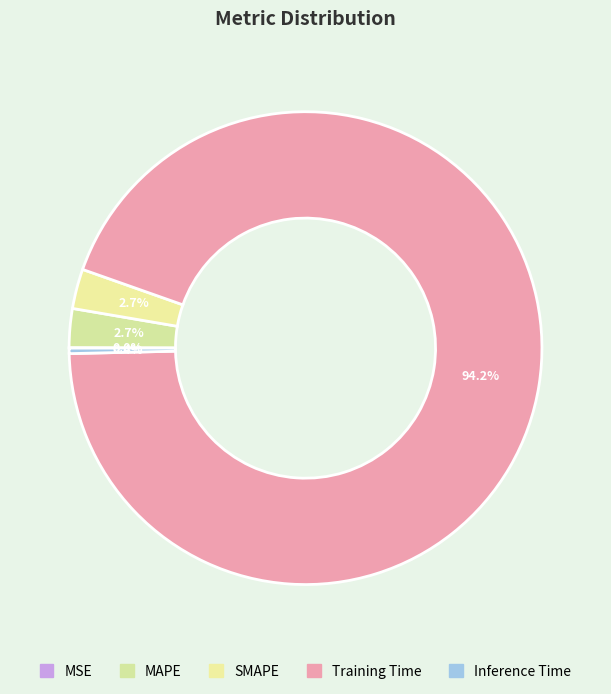

Which category has the biggest portion of the pie?

Training Time